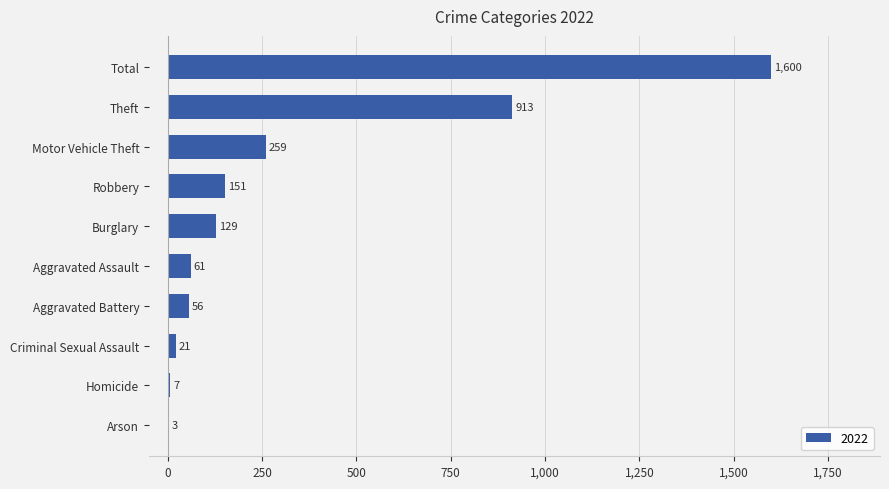

What is the sum of all values?

3200